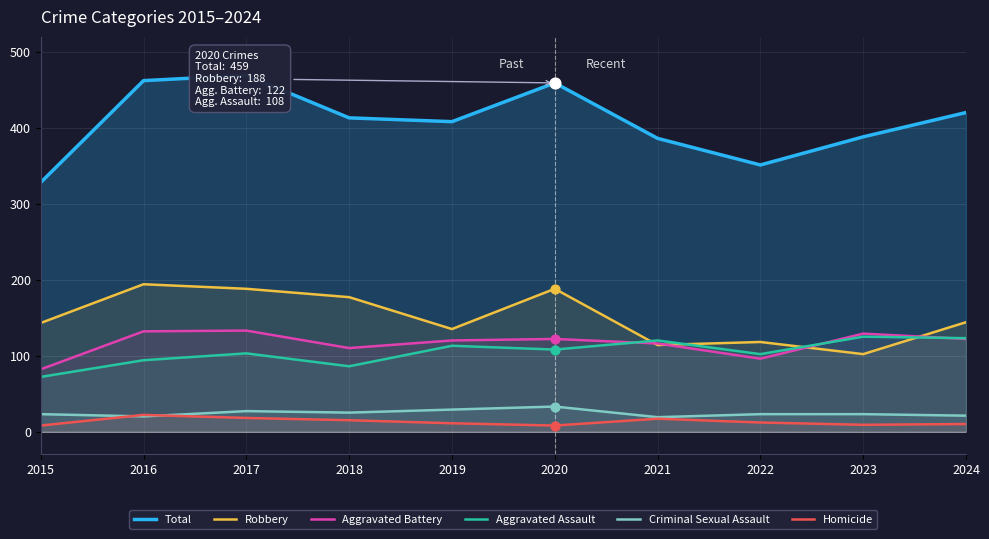

Which series has the widest spread of Y values?

Total